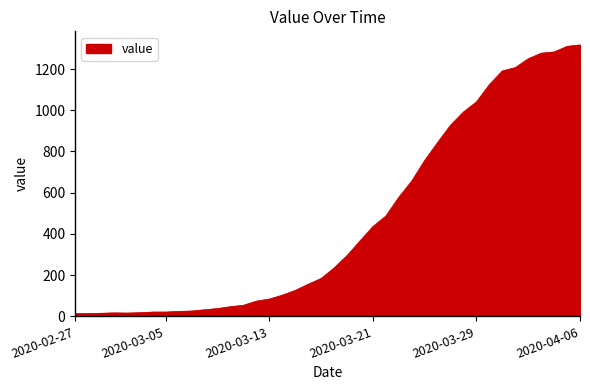

What is the greatest value displayed?

1317